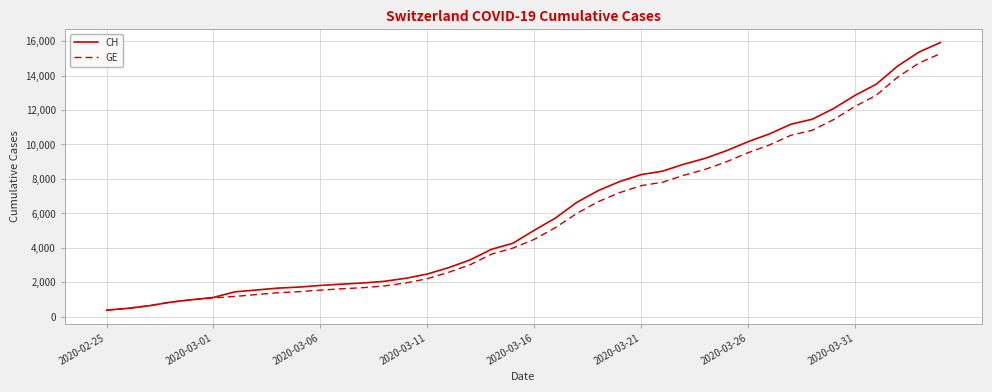

Which series has the largest range (max minus min)?

CH